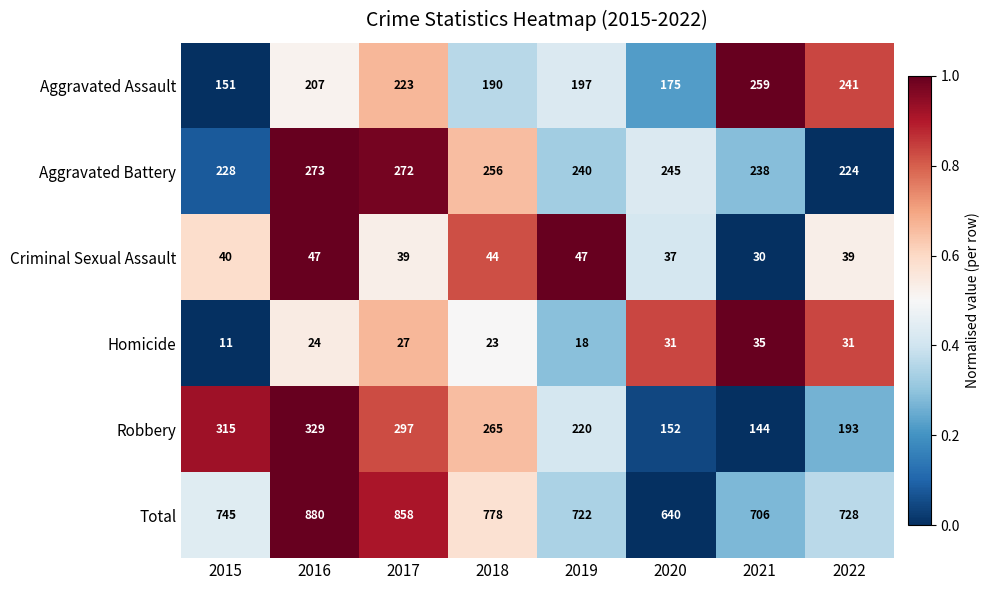

What is the difference between the second highest and minimum values in the Aggravated Assault series?

90